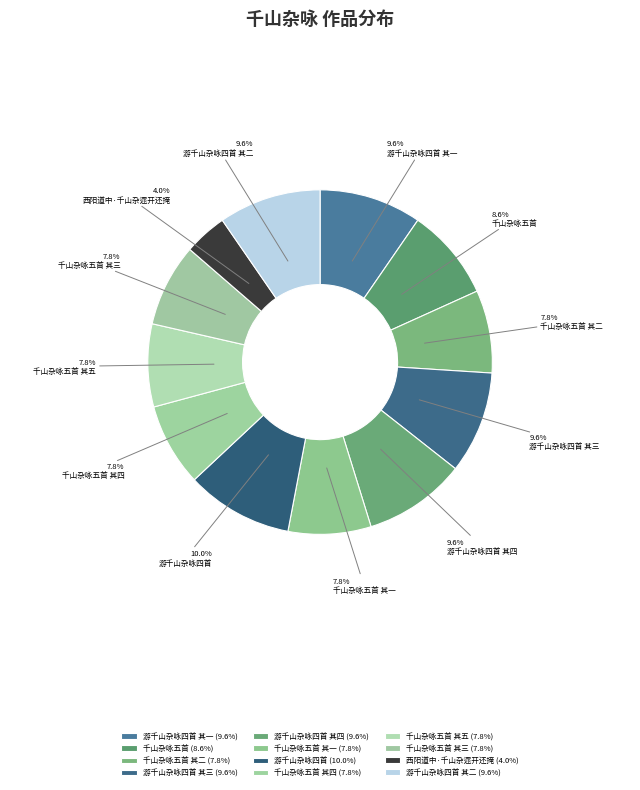

The 千山杂咏五首 其五 slice represents 8% of the pie. True or false?

True